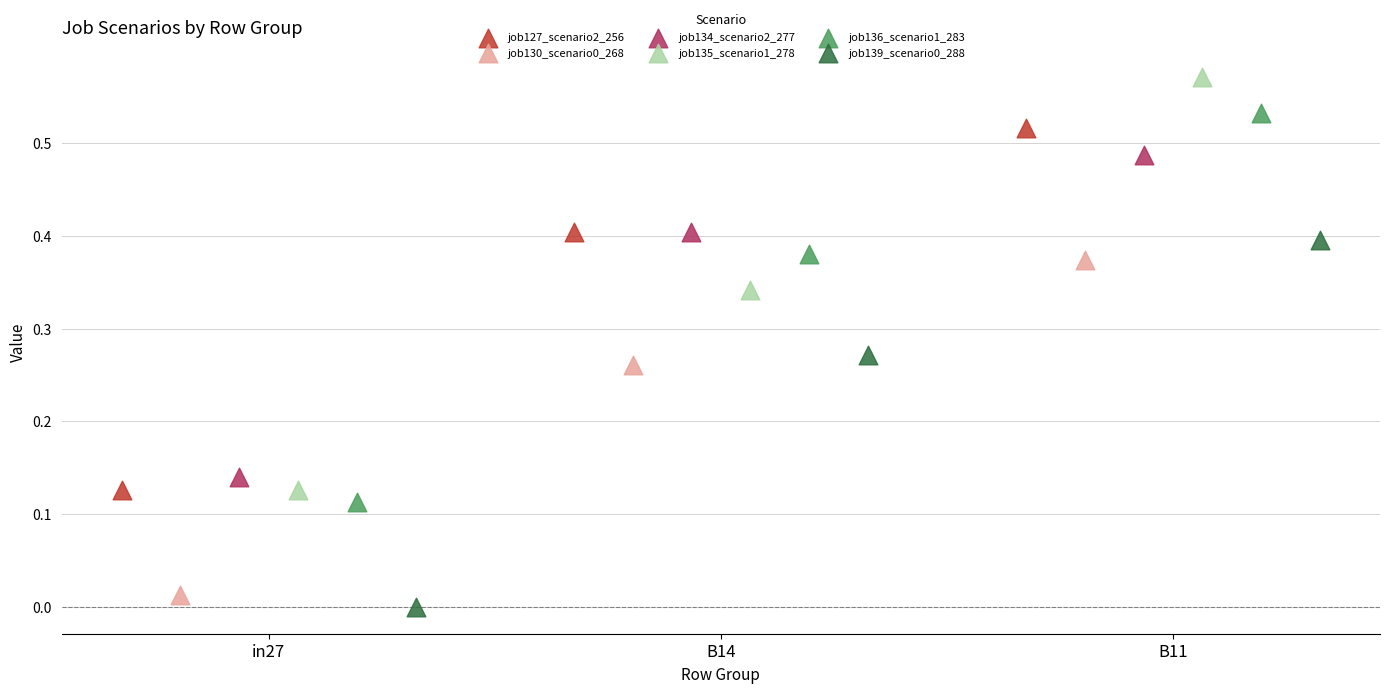

Which series reaches the maximum Y coordinate?

job135_scenario1_278